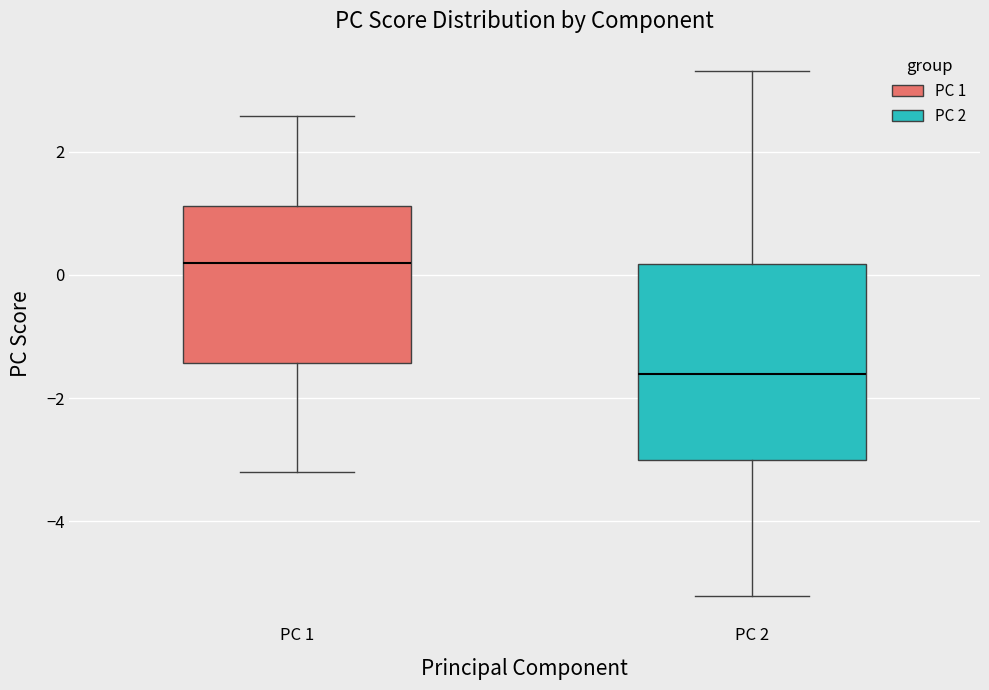

Where does the lower whisker of the box for PC 1 end on the y-axis? The values are not printed on the chart, so give them approximately, as read against the axis.

-3.2